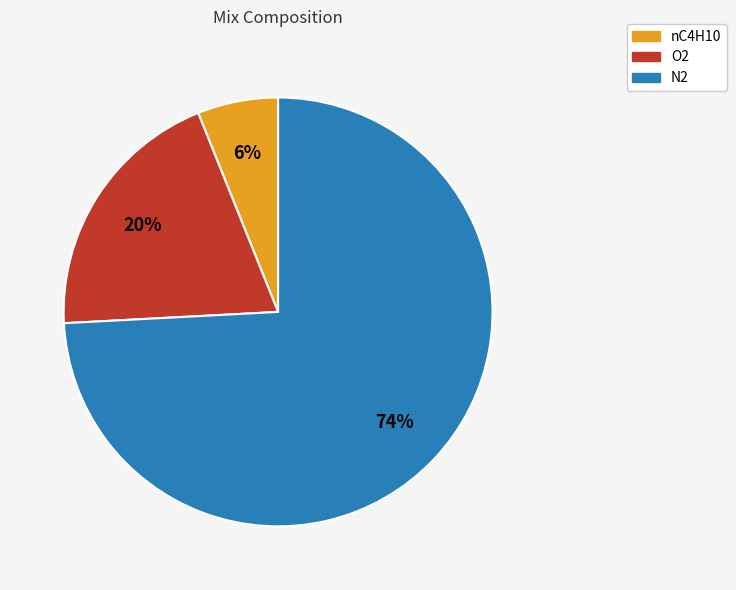

Which category accounts for the majority?

N2